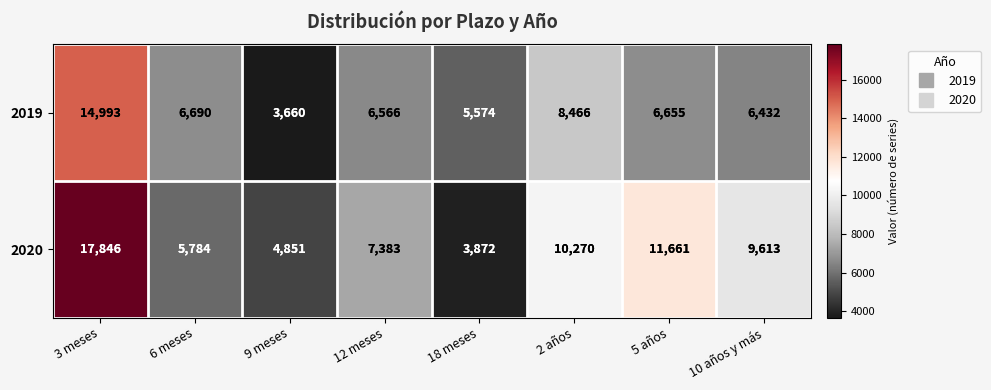

Count the number of data series in this chart.

2